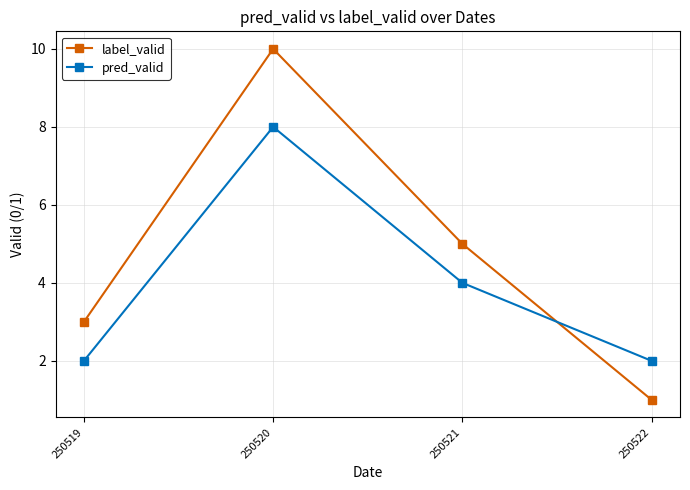

Where is the first local maximum for pred_valid?

250520